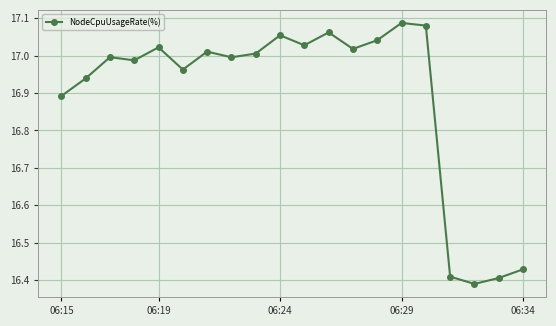

How many points are lower than both their immediate neighbors (excluding endpoints)?

6